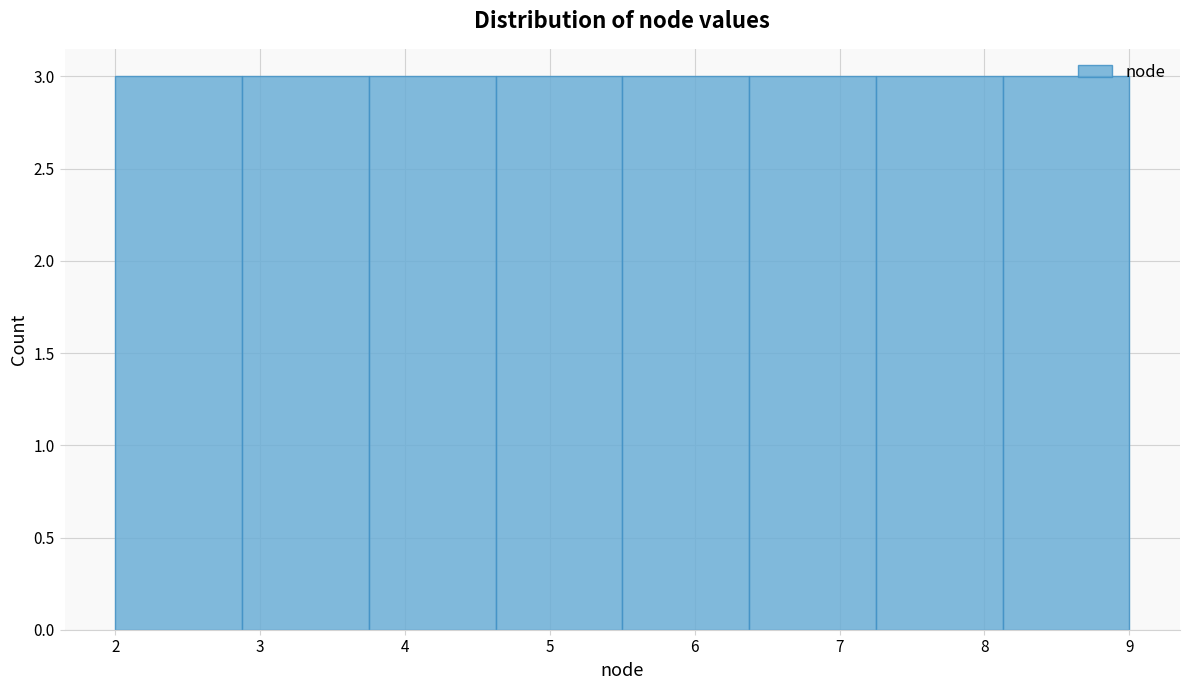

How tall is the bar that spans 6.4 to 7.3 on the x-axis? Neither the bar edges nor the heights are printed on the chart, so give them approximately, as read against the axes.

3